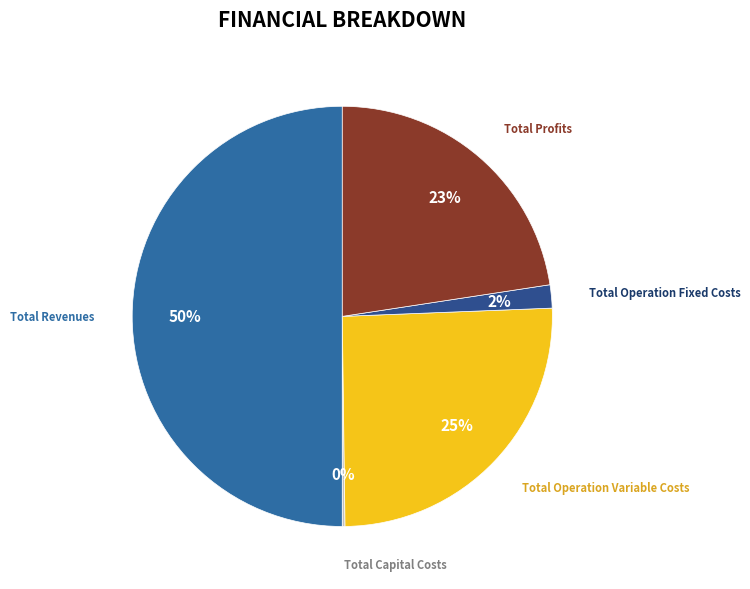

What is the largest slice in the pie chart?

Total Revenues